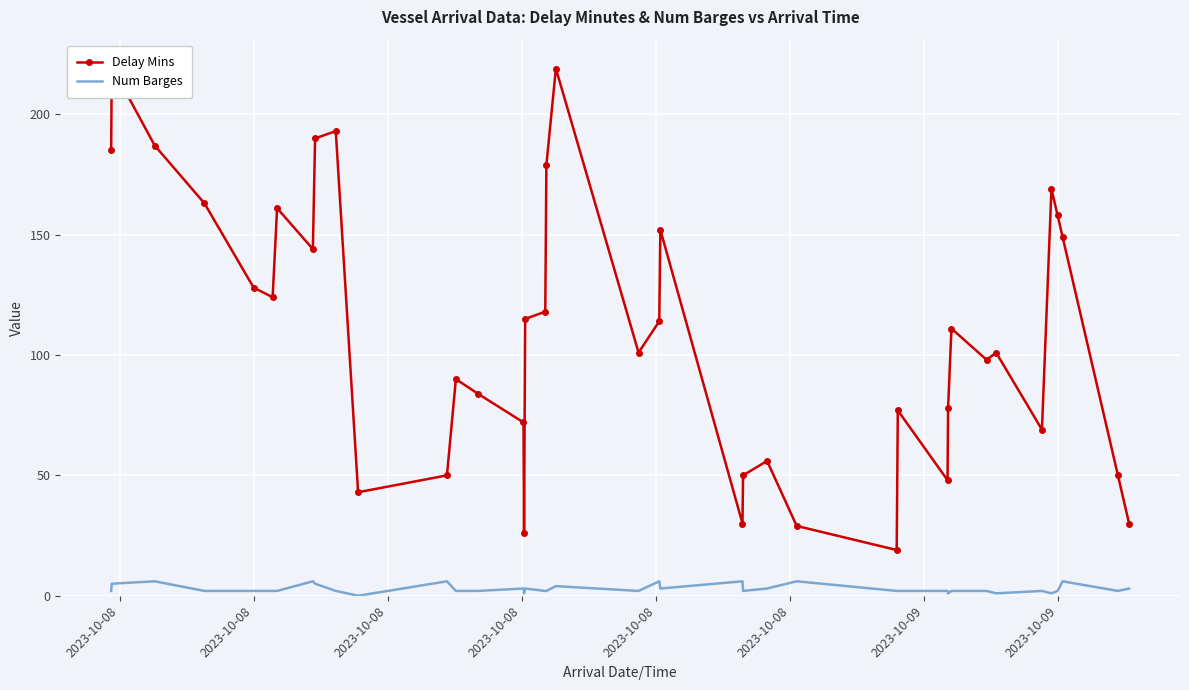

In Delay Mins, how many points are higher than both neighbors (excluding endpoints)?

11